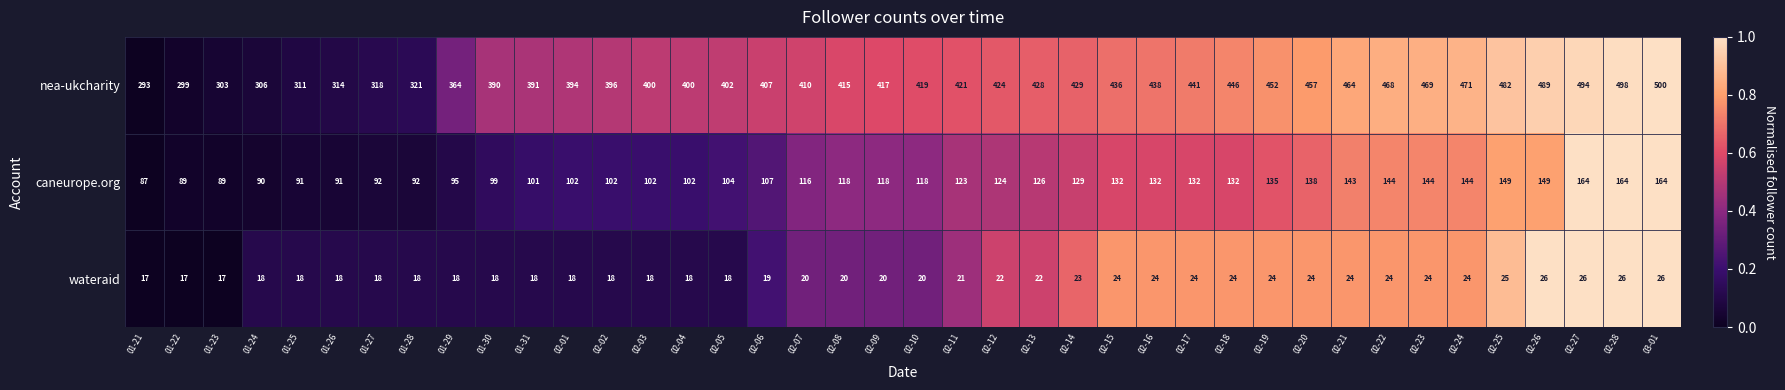

List the series in order of their overall mean, highest first.

nea-ukcharity, caneurope.org, wateraid